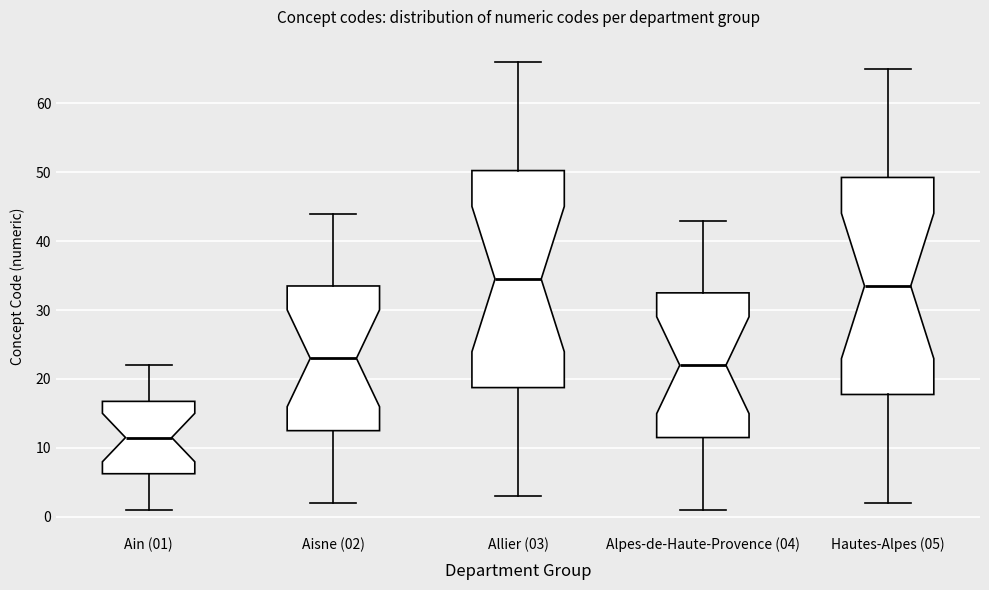

Which box's median line is the highest?

Allier (03)